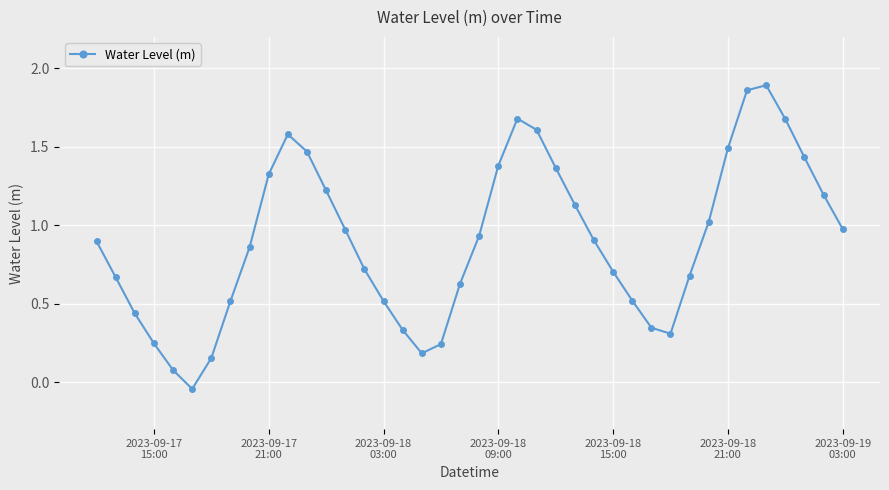

Count the number of values greater than 0.

39